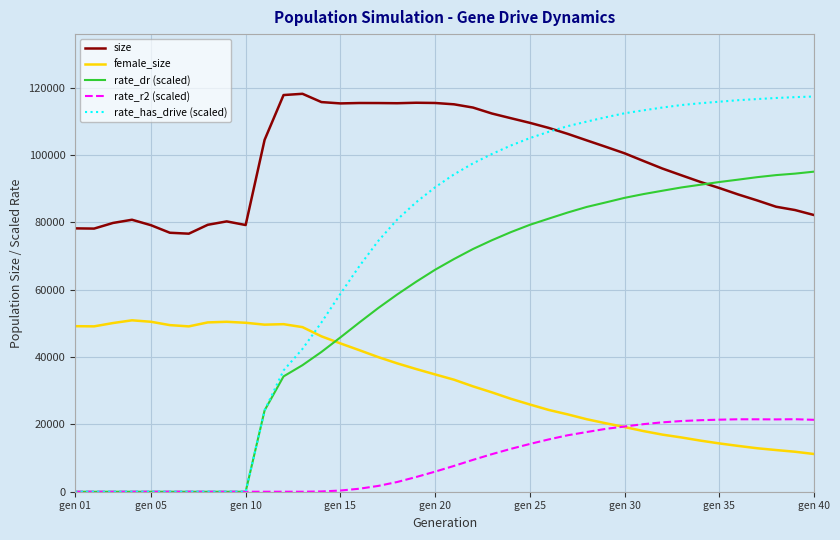

How many lines are shown in the chart?

5